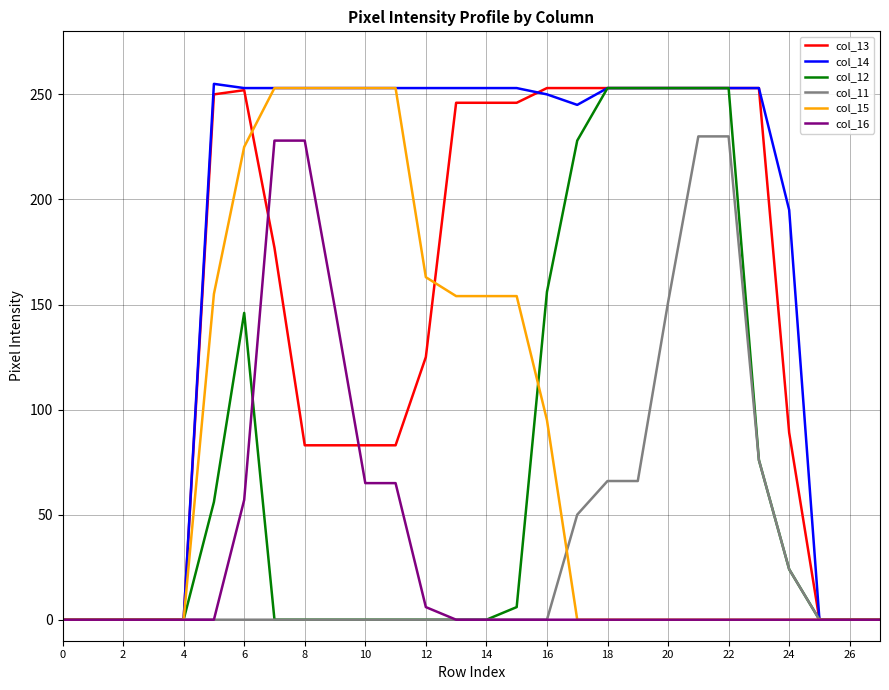

What is the maximum value for col_11?

230